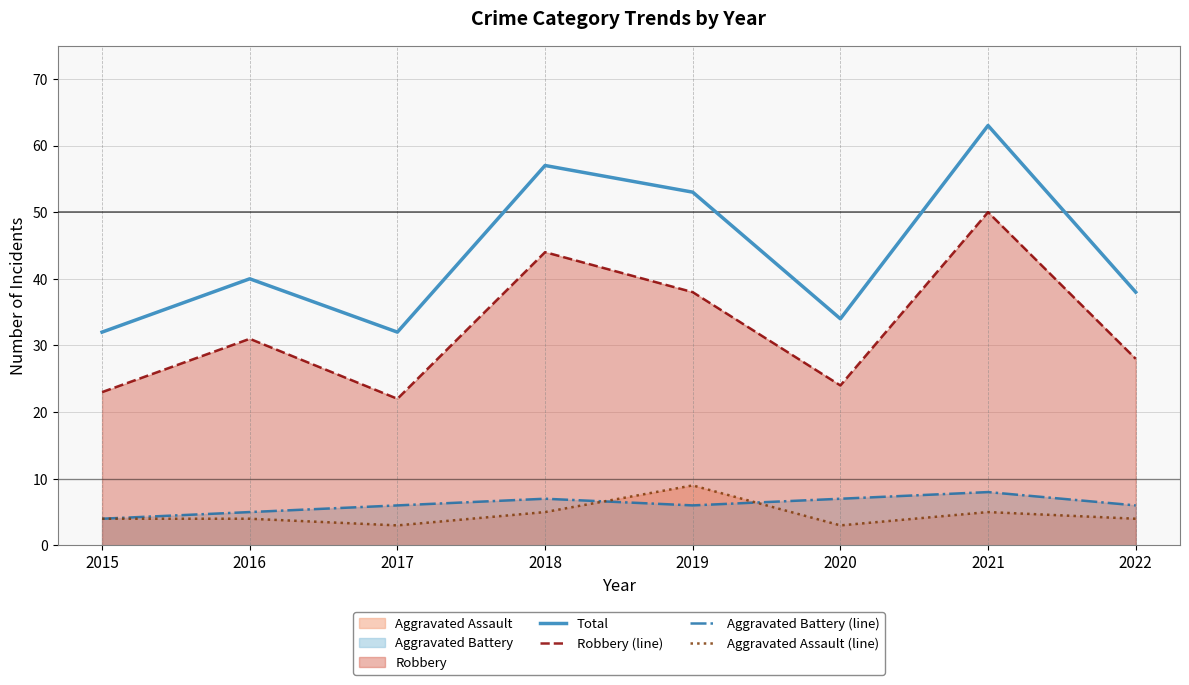

What is the value of the Total point at the 5th from the left?

53